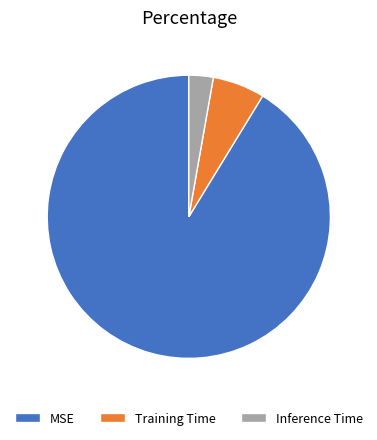

Does MSE account for over 50% of the chart?

Yes